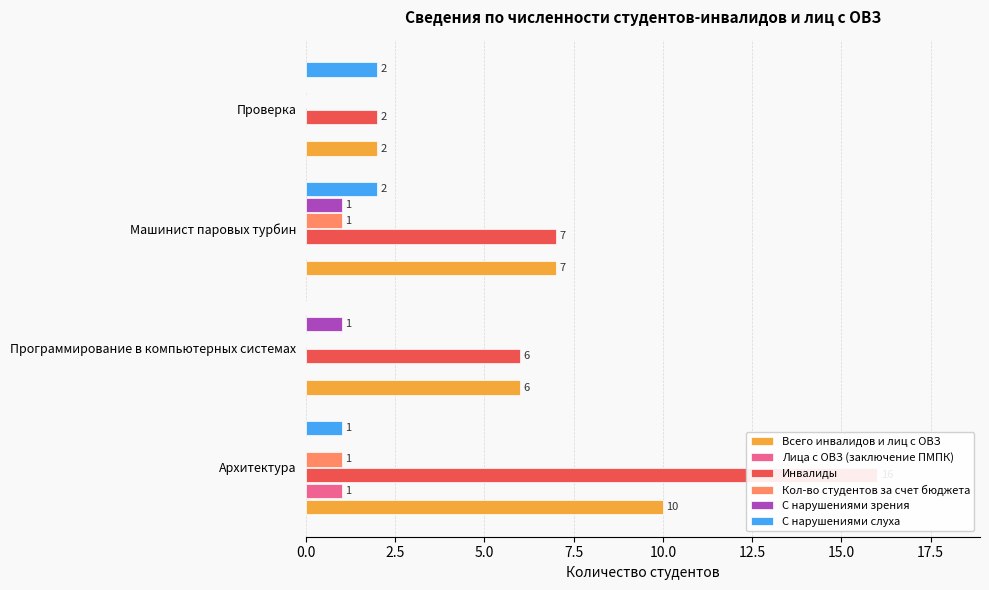

True or false: Всего инвалидов и лиц с ОВЗ has a value of 4 at Проверка.

False